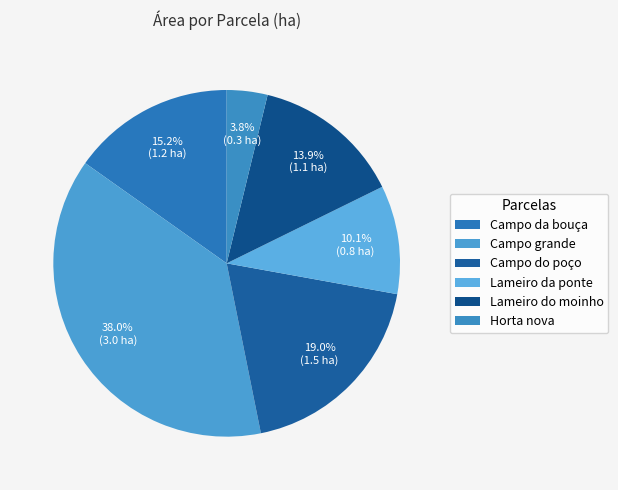

To the nearest percent, what percentage of the pie is Campo da bouça?

15%